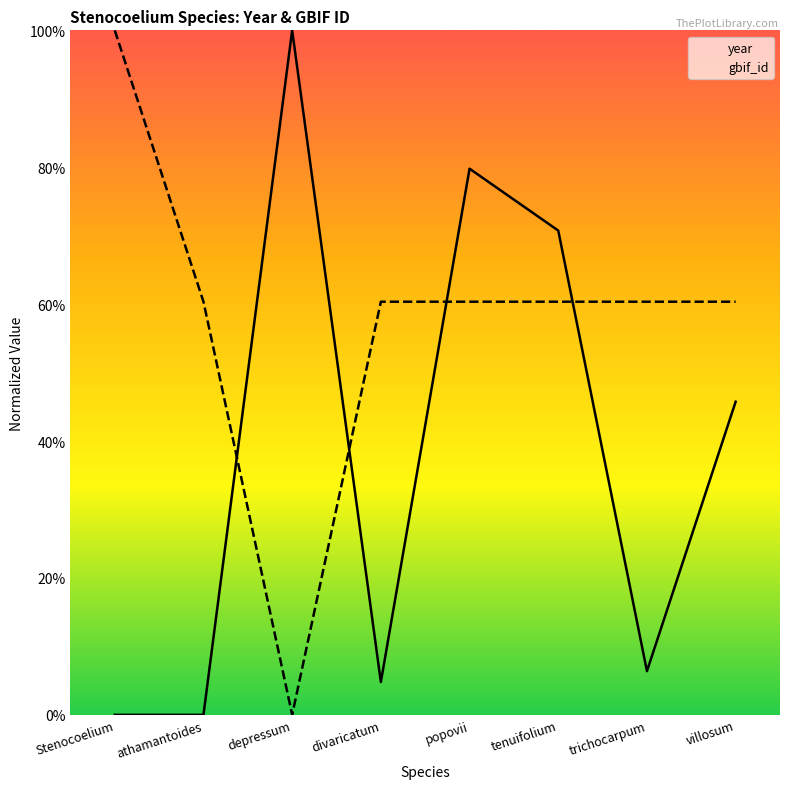

Is the value of year at Stenocoelium greater than the value of gbif_id at popovii?

No